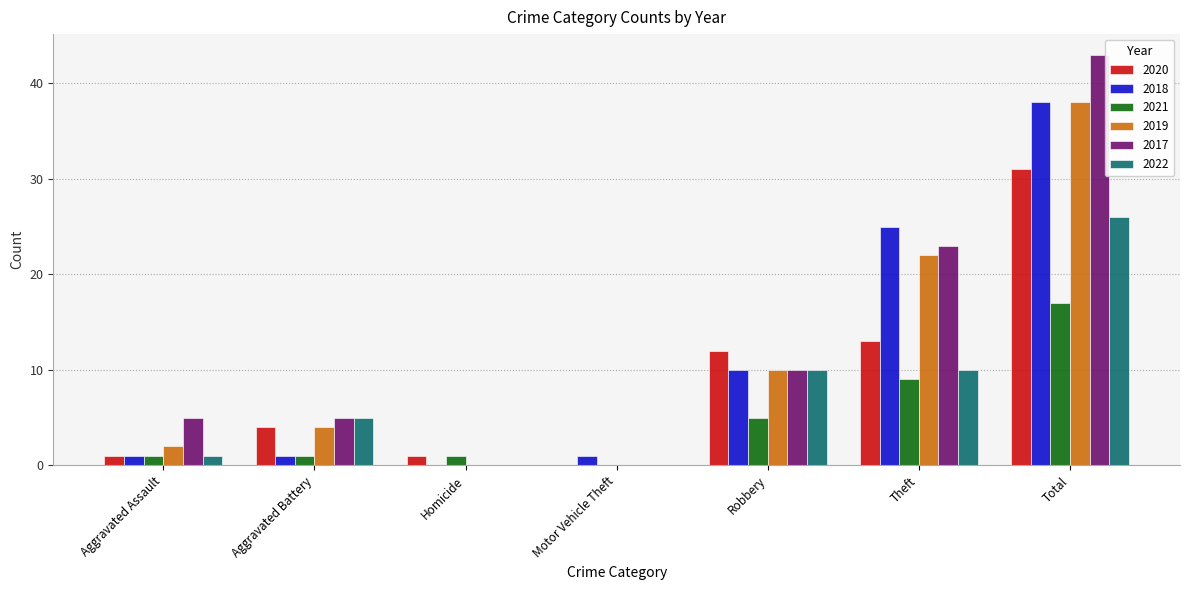

Where is 2018 nearest to the value 19?

Theft